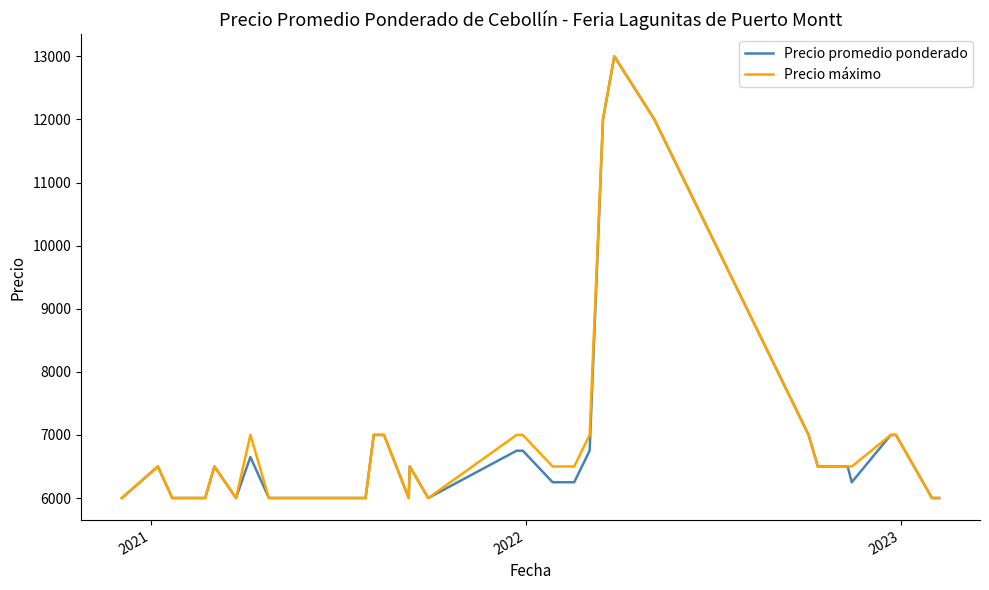

What is the maximum value for Precio máximo?

13000